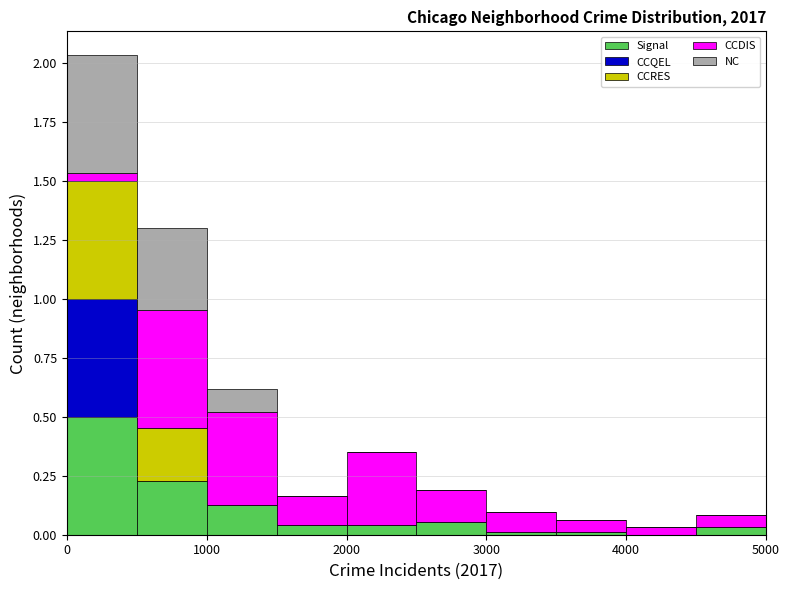

Reading left to right, list every stacked bar in this chart as the range it spans on the x-axis followed by its total height. The values are not printed on the chart, so give them approximately, as read against the axis.

0 to 500: 2.05
500 to 1000: 1.30
1000 to 1500: 0.60
1500 to 2000: 0.15
2000 to 2500: 0.35
2500 to 3000: 0.20
3000 to 3500: 0.10
3500 to 4000: 0.05
4000 to 4500: under 0.05
4500 to 5000: 0.10